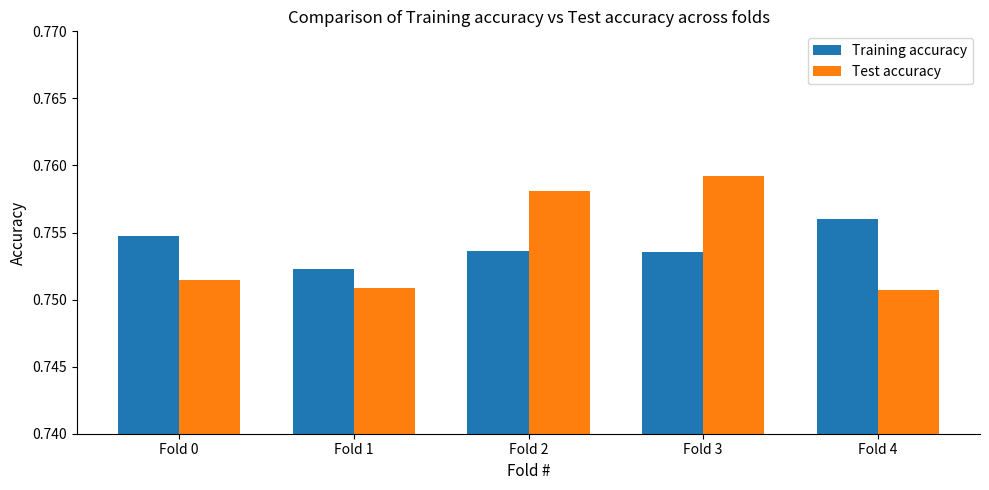

Which series has the widest spread of values?

Test accuracy